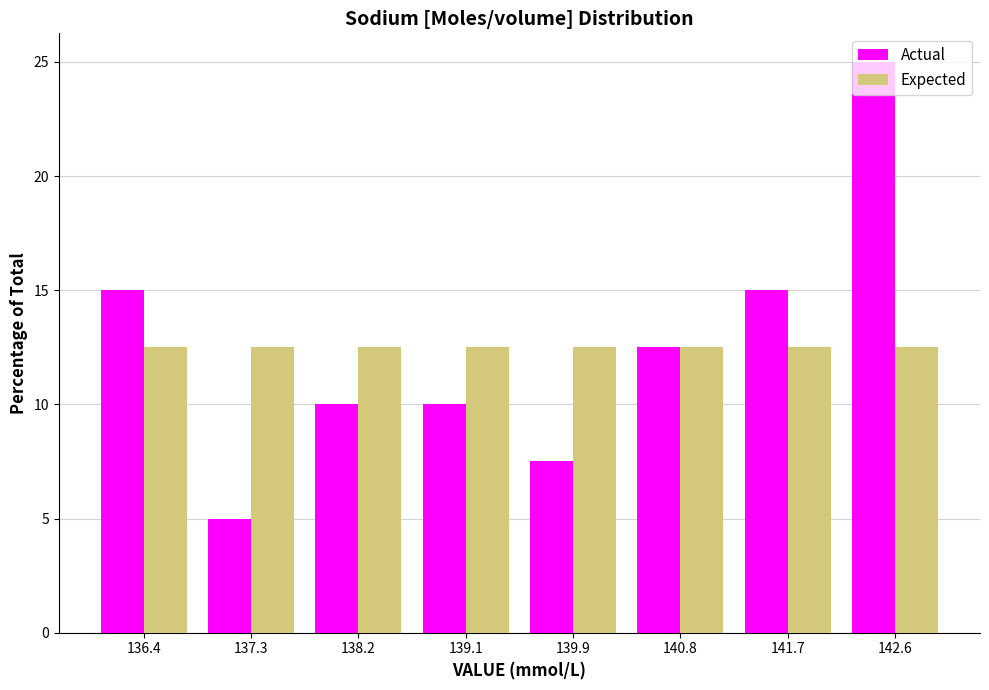

Read the Actual value at 139.9.

7.5